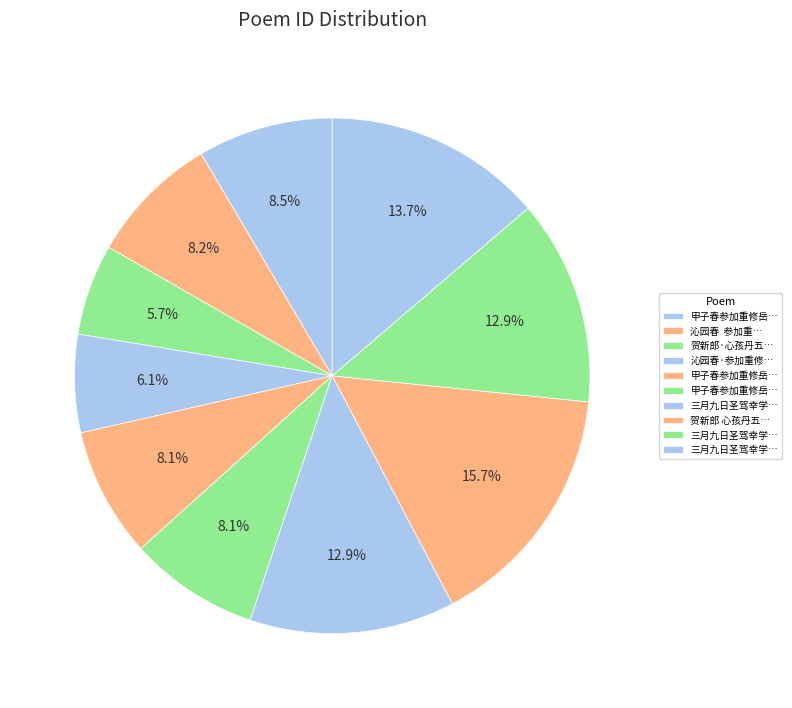

Count the number of slices in the pie.

10